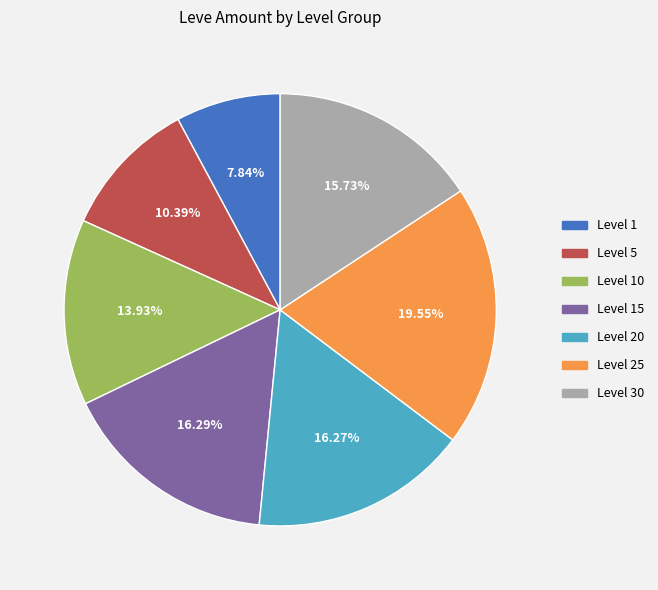

Is there a majority slice in this chart?

No